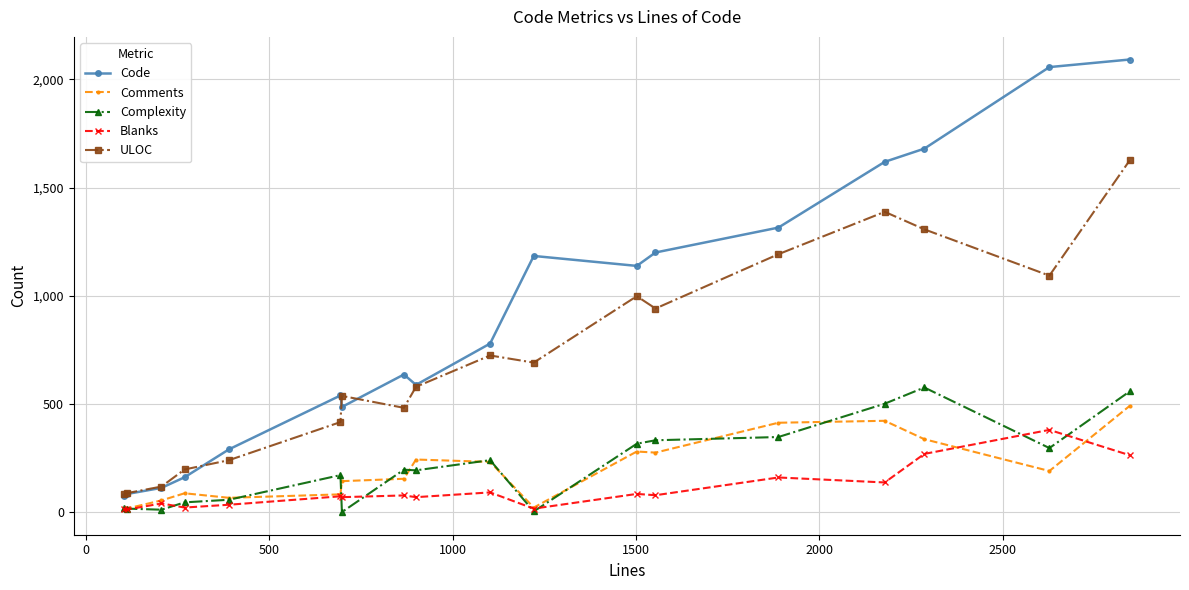

What is the greatest value displayed?

2092